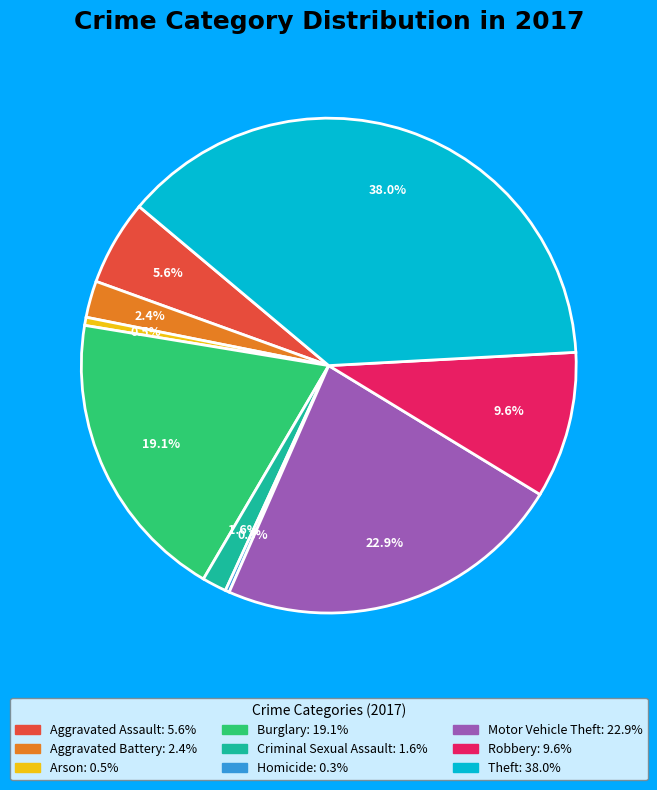

To the nearest percent, what is the combined percentage of Aggravated Assault and Criminal Sexual Assault?

7%